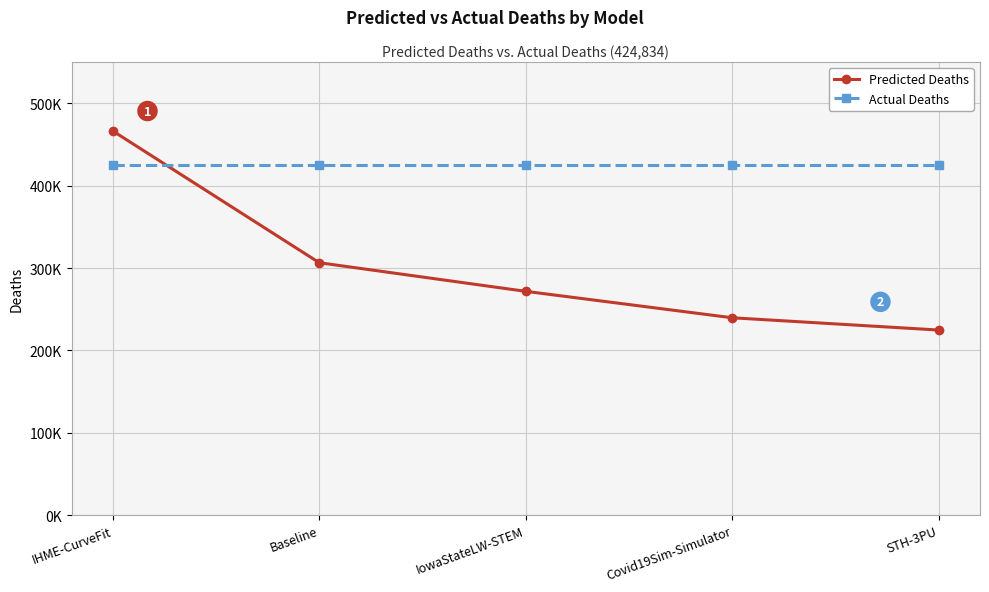

Does the chart have visible grid lines?

Yes